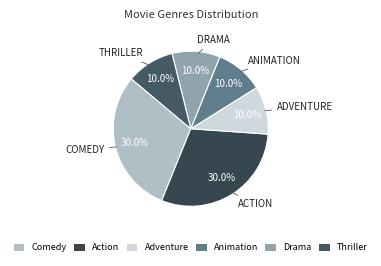

Is it true that Adventure is 19% of the pie?

False